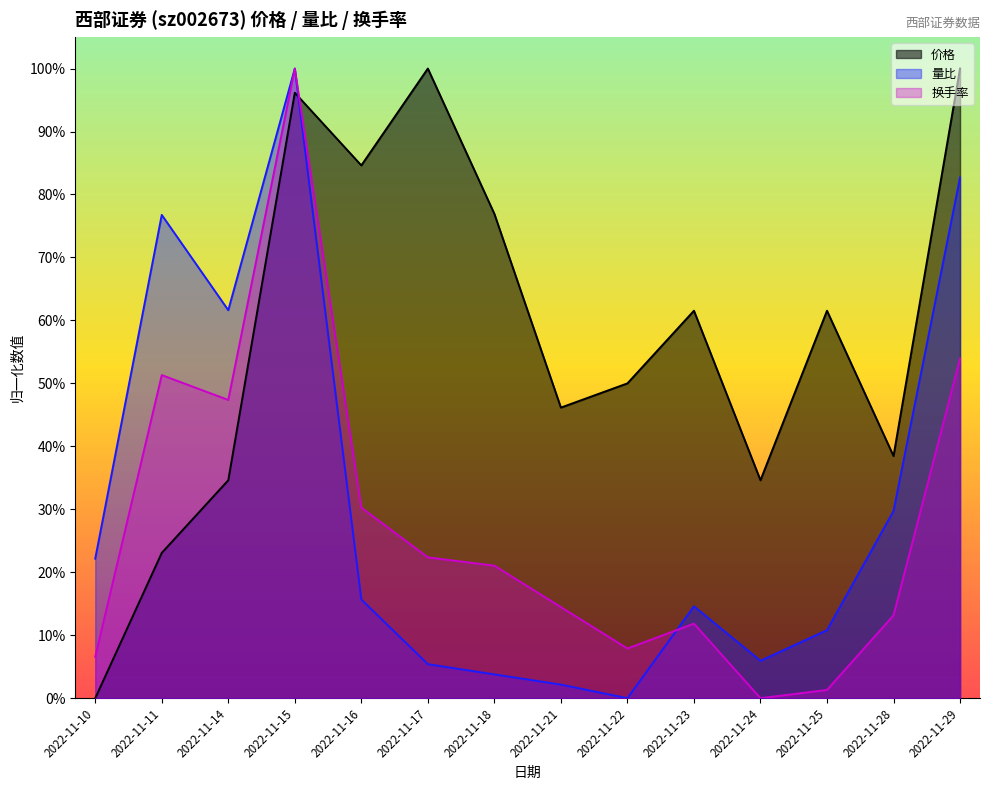

Reading left to right, list all the values displayed in this chart.

价格: 2022-11-10=0.0	2022-11-11=0.2	2022-11-14=0.3	2022-11-15=1.0	2022-11-16=0.8	2022-11-17=1.0	2022-11-18=0.8	2022-11-21=0.5	2022-11-22=0.5	2022-11-23=0.6	2022-11-24=0.3	2022-11-25=0.6	2022-11-28=0.4	2022-11-29=1.0
量比: 2022-11-10=0.2	2022-11-11=0.8	2022-11-14=0.6	2022-11-15=1.0	2022-11-16=0.2	2022-11-17=0.1	2022-11-18=0.0	2022-11-21=0.0	2022-11-22=0.0	2022-11-23=0.1	2022-11-24=0.1	2022-11-25=0.1	2022-11-28=0.3	2022-11-29=0.8
换手率: 2022-11-10=0.1	2022-11-11=0.5	2022-11-14=0.5	2022-11-15=1.0	2022-11-16=0.3	2022-11-17=0.2	2022-11-18=0.2	2022-11-21=0.1	2022-11-22=0.1	2022-11-23=0.1	2022-11-24=0.0	2022-11-25=0.0	2022-11-28=0.1	2022-11-29=0.5